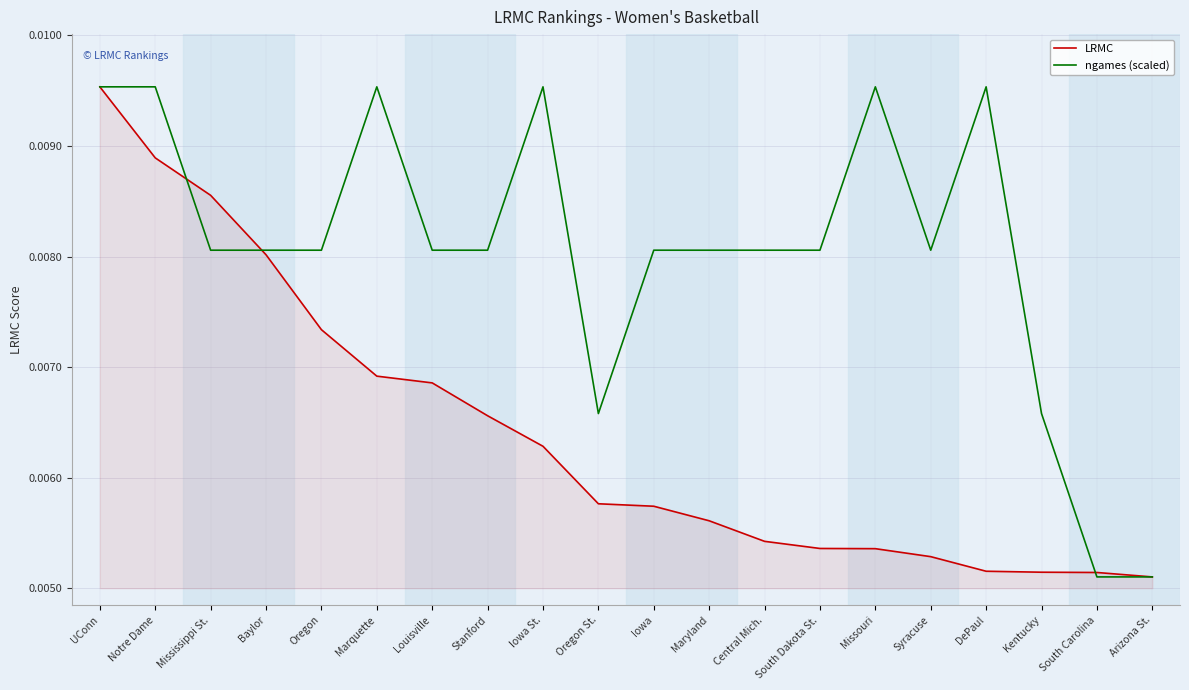

At Notre Dame, list the series in order from largest to smallest.

ngames (scaled), LRMC